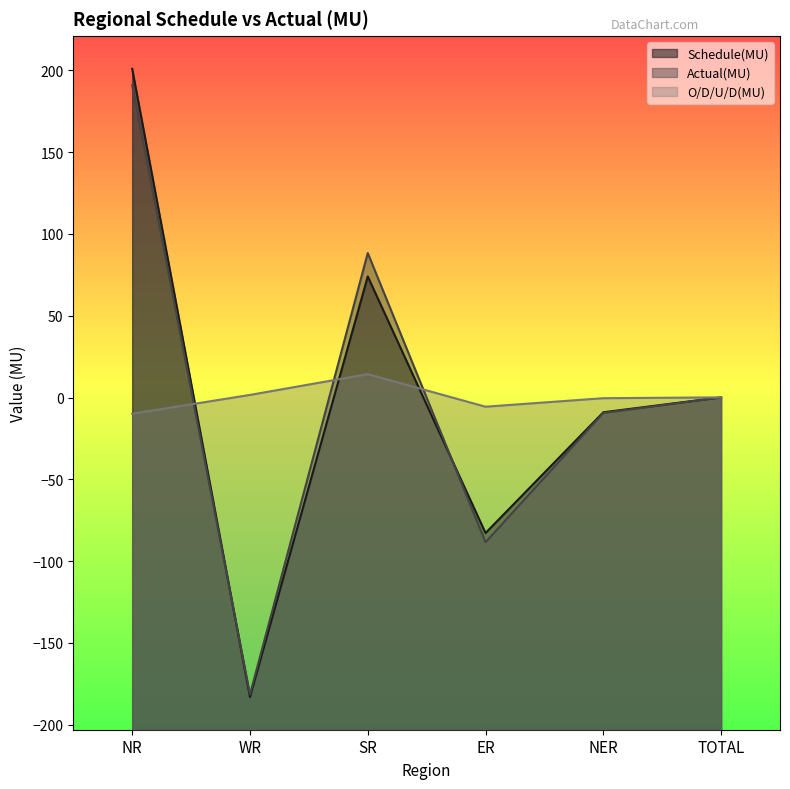

Reading right to left, list all the values displayed in this chart.

Schedule(MU): 0.1	-9.0	-82.8	74.0	-183.0	200.9
Actual(MU): 0.1	-9.4	-88.4	88.3	-181.4	190.9
O/D/U/D(MU): 0.1	-0.4	-5.6	14.3	1.6	-9.9